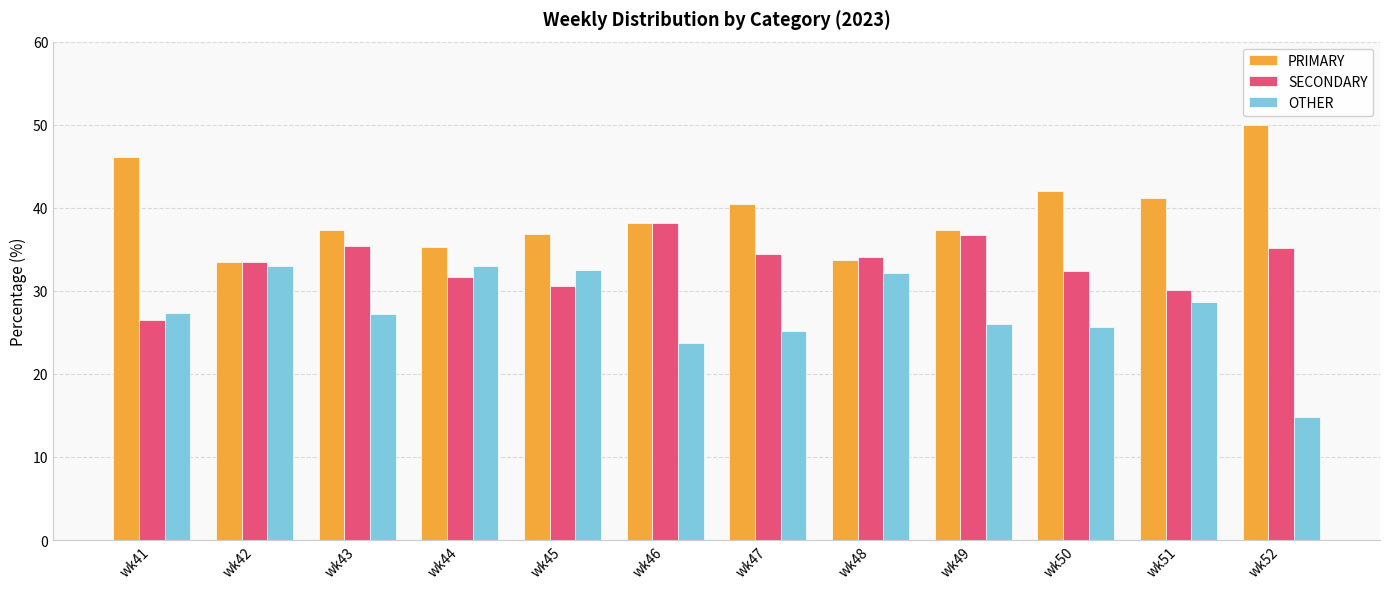

List the series in order of their peak value, highest first.

PRIMARY, SECONDARY, OTHER